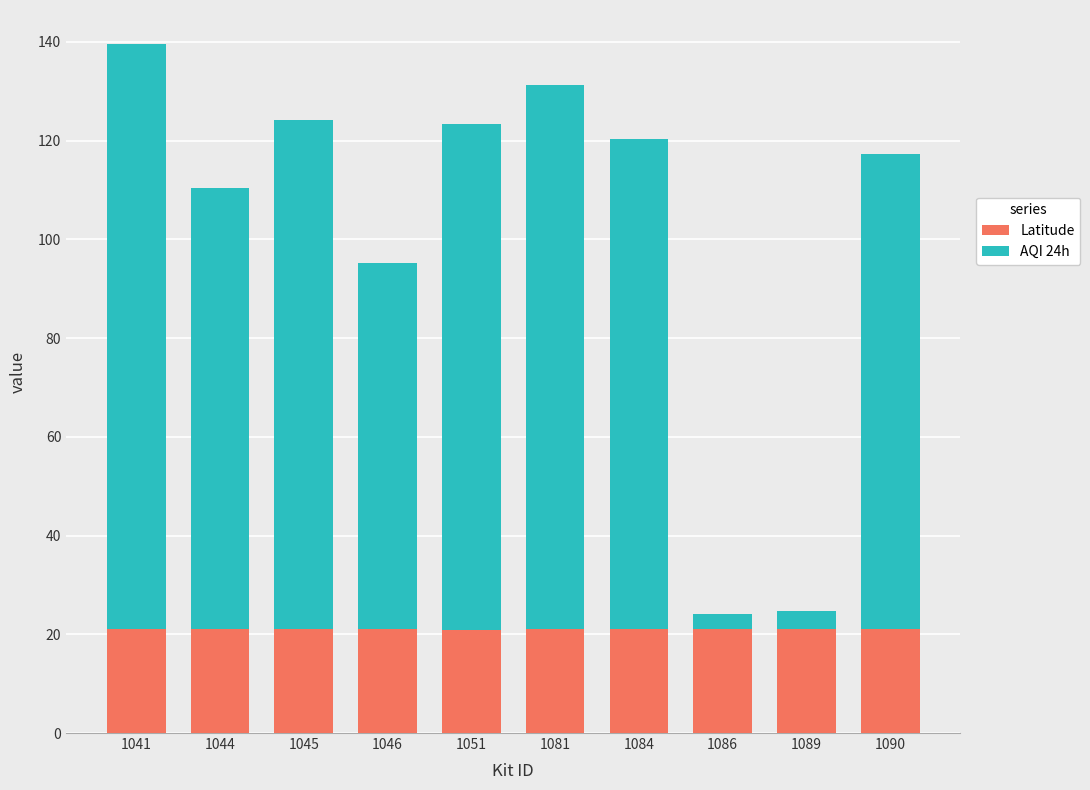

What is the maximum value for Latitude?

21.1